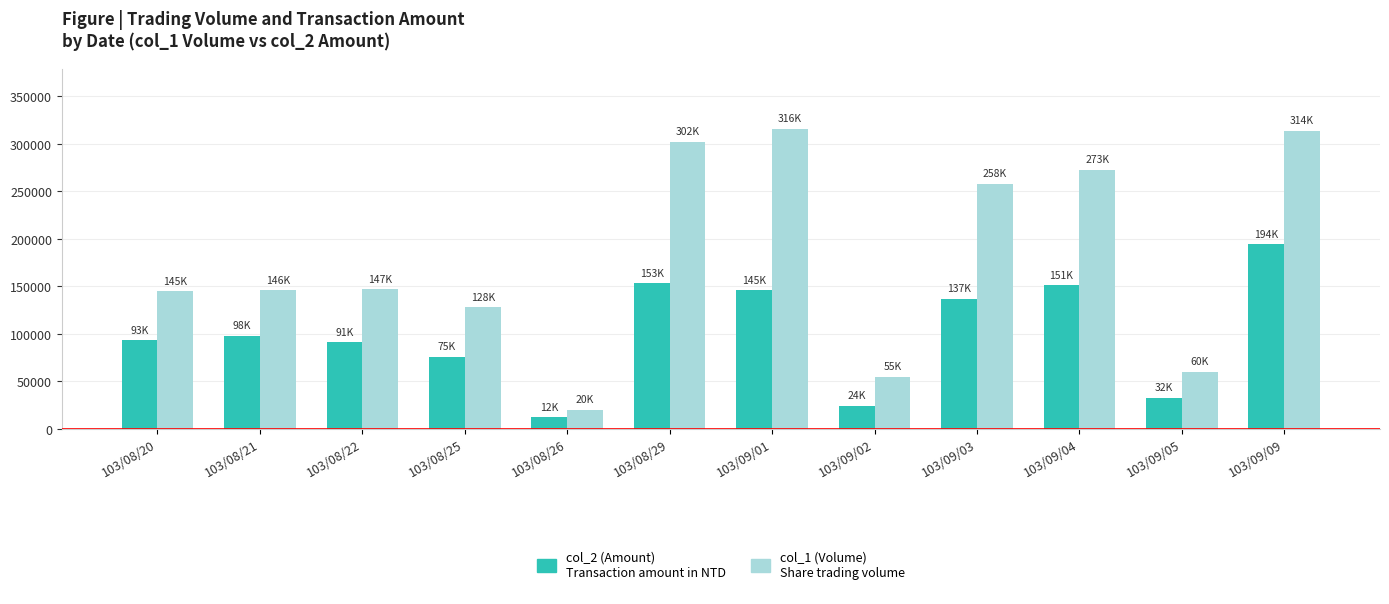

What is the total value across all series at 103/09/05?

92600